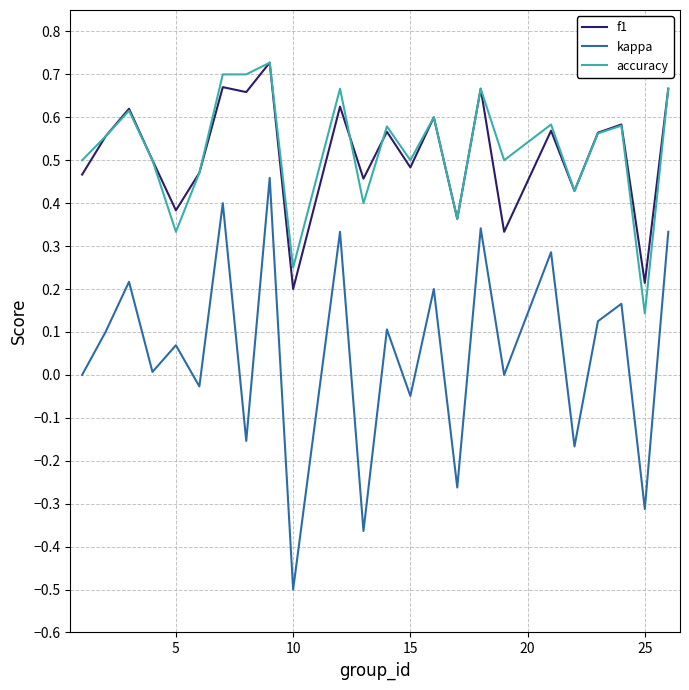

Which series has the widest spread of values?

kappa